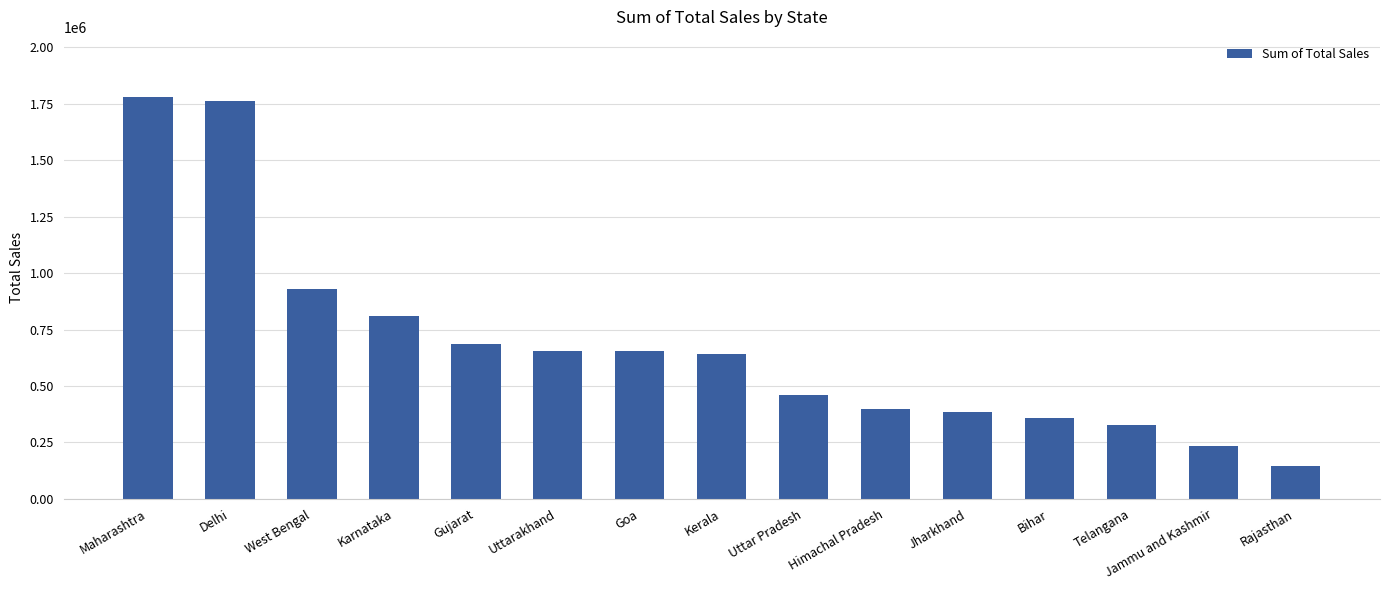

What is the sum of all values?

10226625